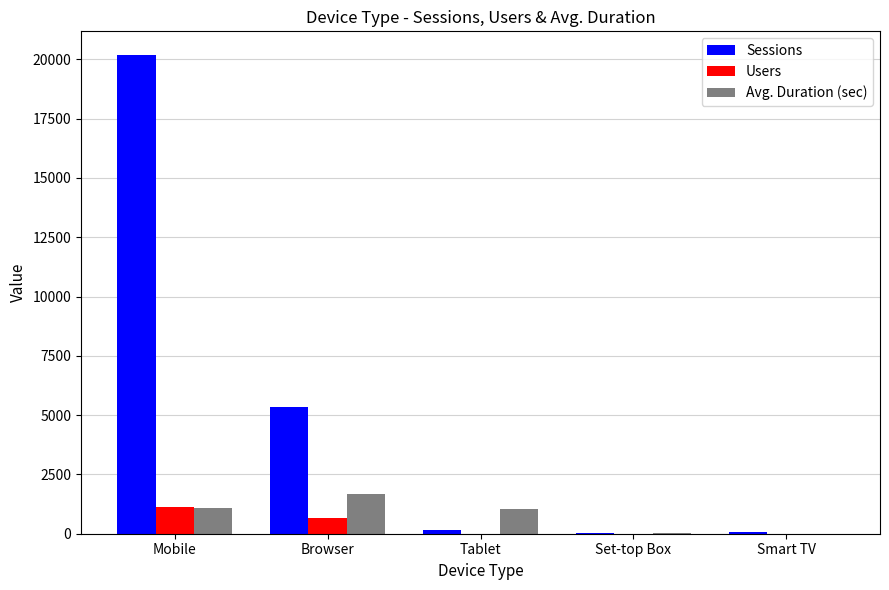

Where does the Sessions series first go above 172?

Mobile